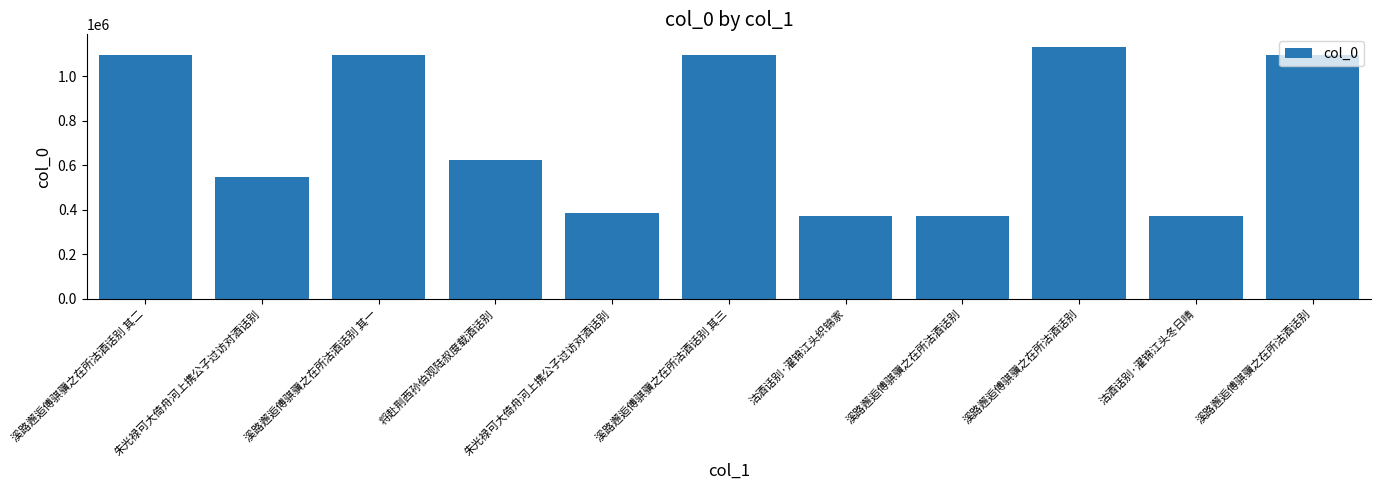

The value at 朱光禄可大倚舟河上携公子过访对酒话别 is 547754. True or false?

True